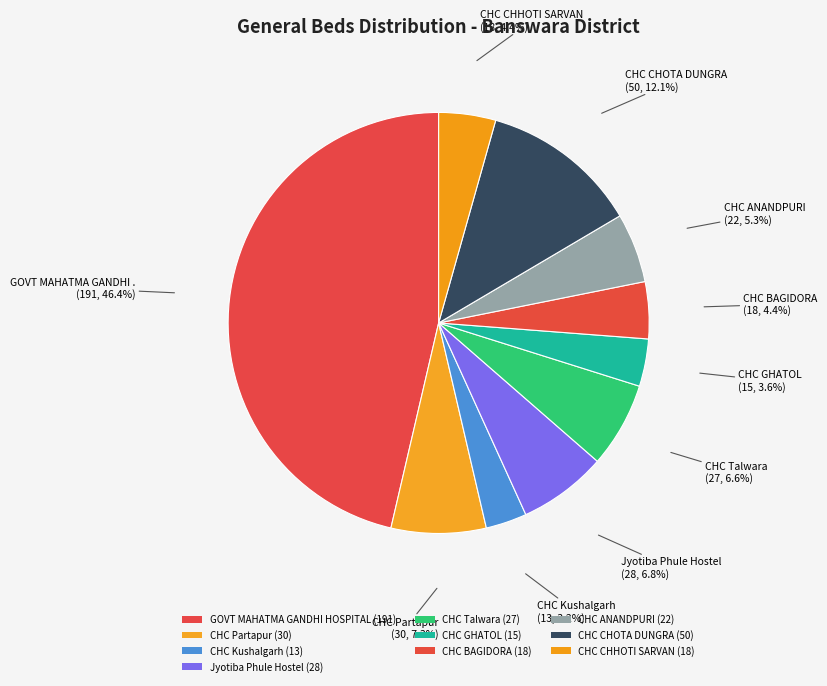

How many segments does this pie chart have?

10